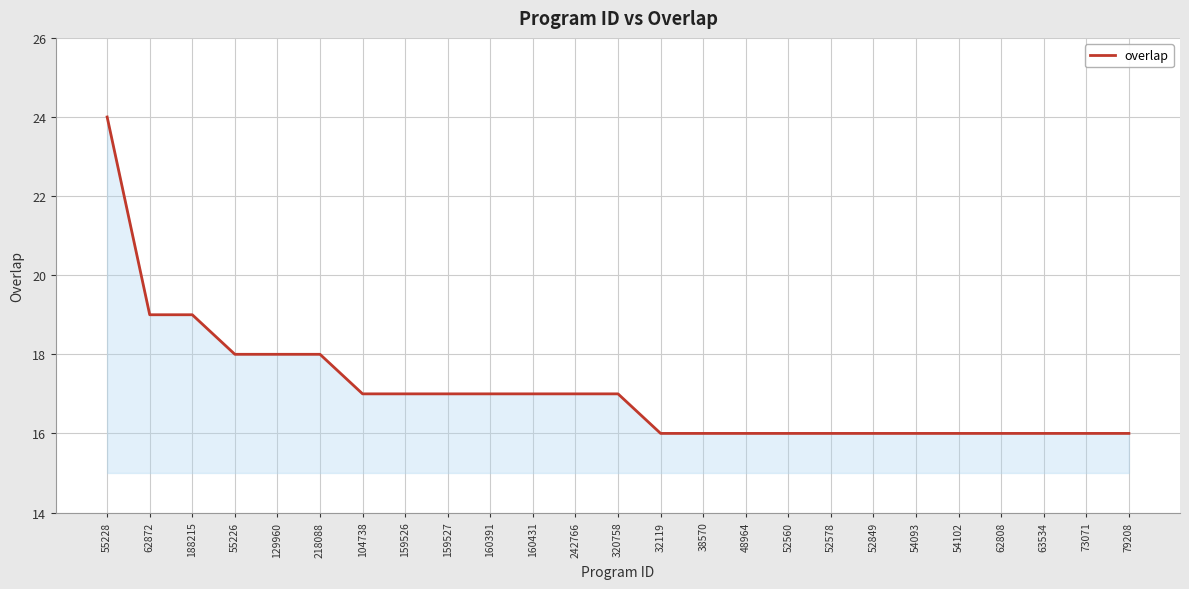

What is the ratio of the value at 62872 to the value at 52578?

1.2